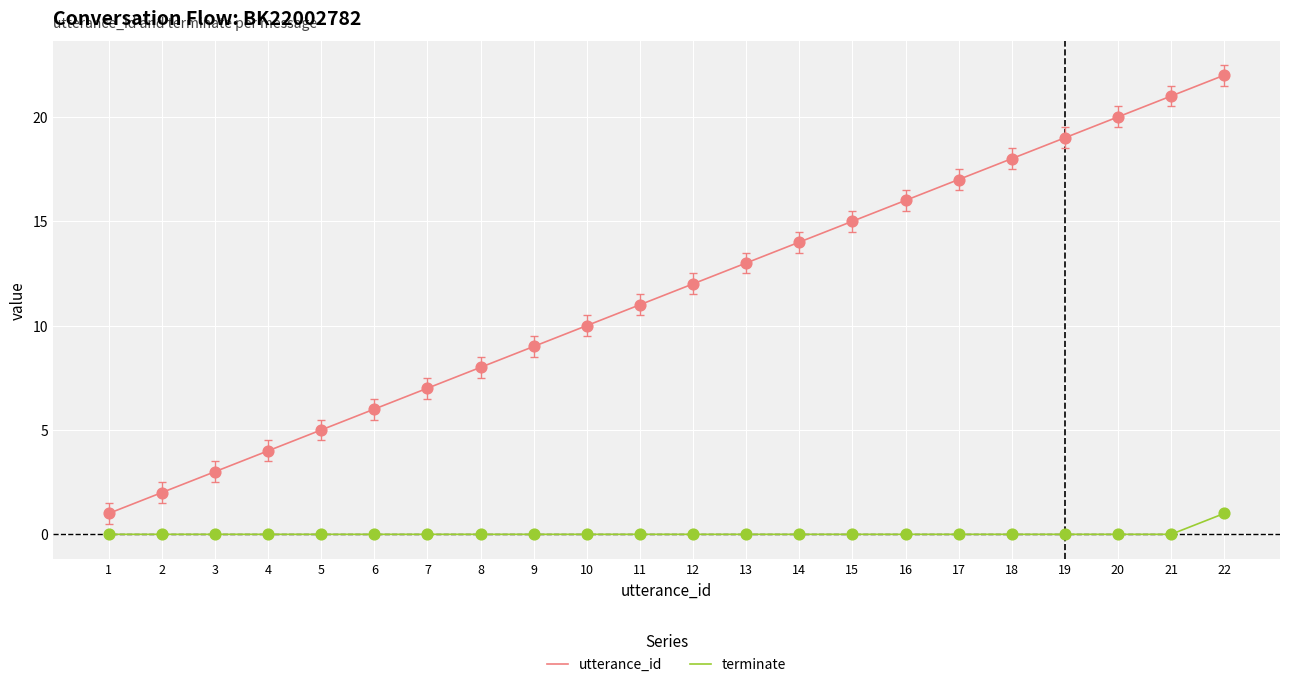

Which series has the largest range (max minus min)?

utterance_id